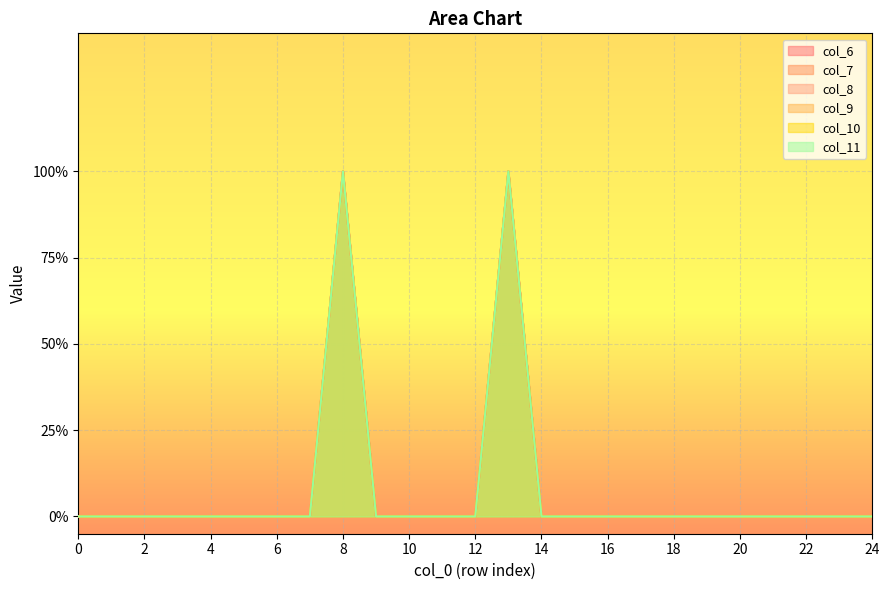

True or false: col_7 and col_11 cross at least once.

False